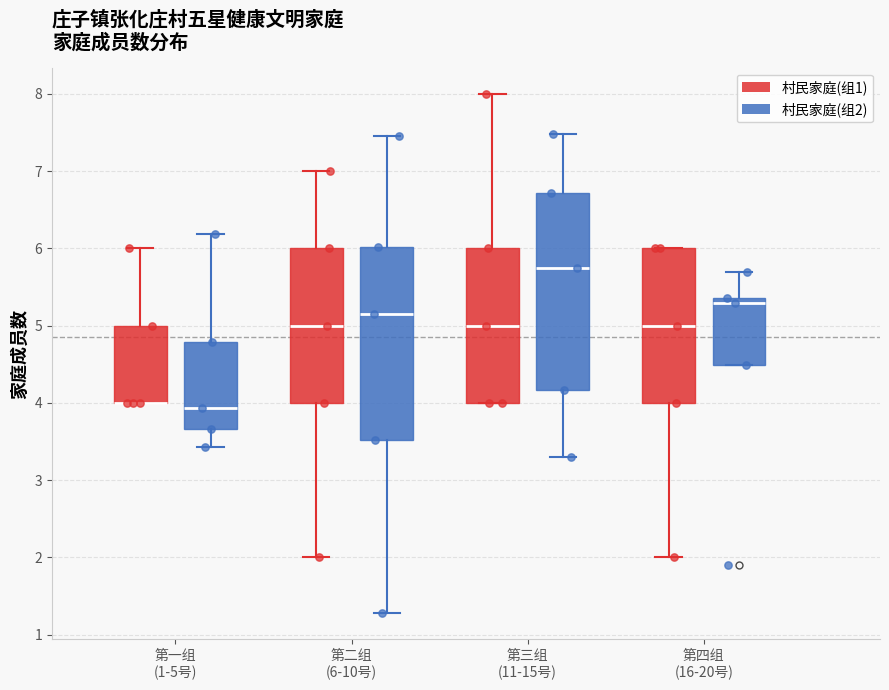

Reading left to right, read every box against the y-axis: the position of its median line, the range the box covers, and the ends of its whiskers. The values are not printed on the chart, so give them approximately, as read against the axis.

第一组 (1-5号) (村民家庭(组1)): median 4.0 (drawn on the box's lower edge), box 4.0 to 5.0, whiskers 4.0 to 6.0
第一组 (1-5号) (村民家庭(组2)): median 3.9, box 3.7 to 4.8, whiskers 3.4 to 6.2
第二组 (6-10号) (村民家庭(组1)): median 5.0, box 4.0 to 6.0, whiskers 2.0 to 7.0
第二组 (6-10号) (村民家庭(组2)): median 5.1, box 3.5 to 6.0, whiskers 1.3 to 7.5
第三组 (11-15号) (村民家庭(组1)): median 5.0, box 4.0 to 6.0, whiskers 4.0 to 8.0
第三组 (11-15号) (村民家庭(组2)): median 5.7, box 4.2 to 6.7, whiskers 3.3 to 7.5
第四组 (16-20号) (村民家庭(组1)): median 5.0, box 4.0 to 6.0, whiskers 2.0 to 6.0
第四组 (16-20号) (村民家庭(组2)): median 5.3, box 4.5 to 5.4, whiskers 4.5 to 5.7